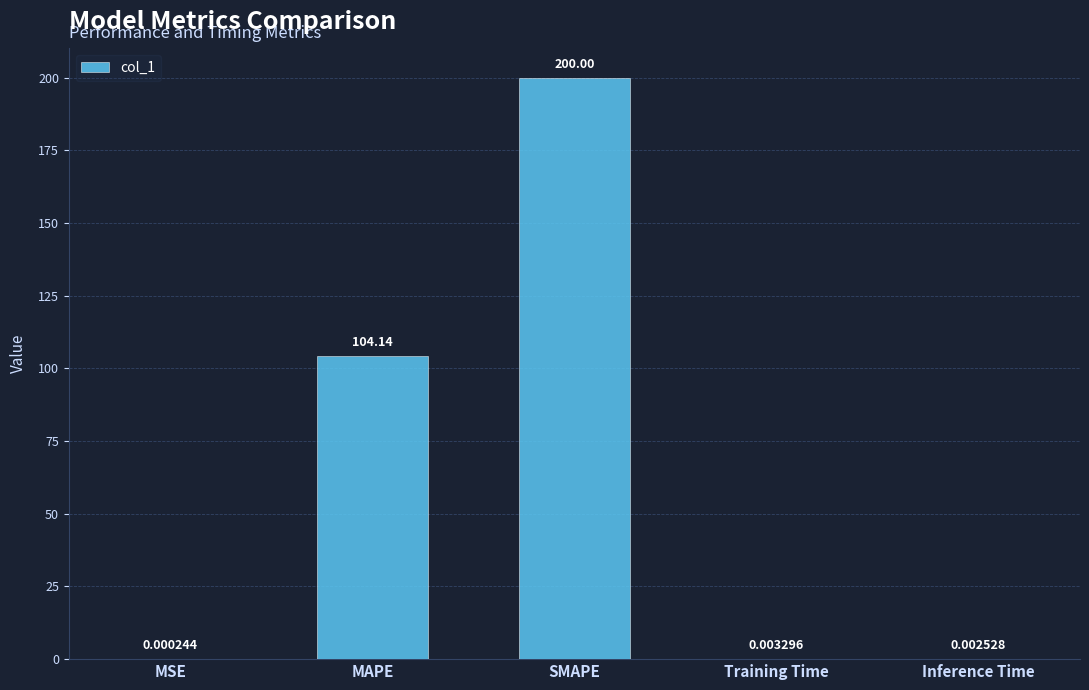

At which category does the chart reach its peak across all series?

SMAPE